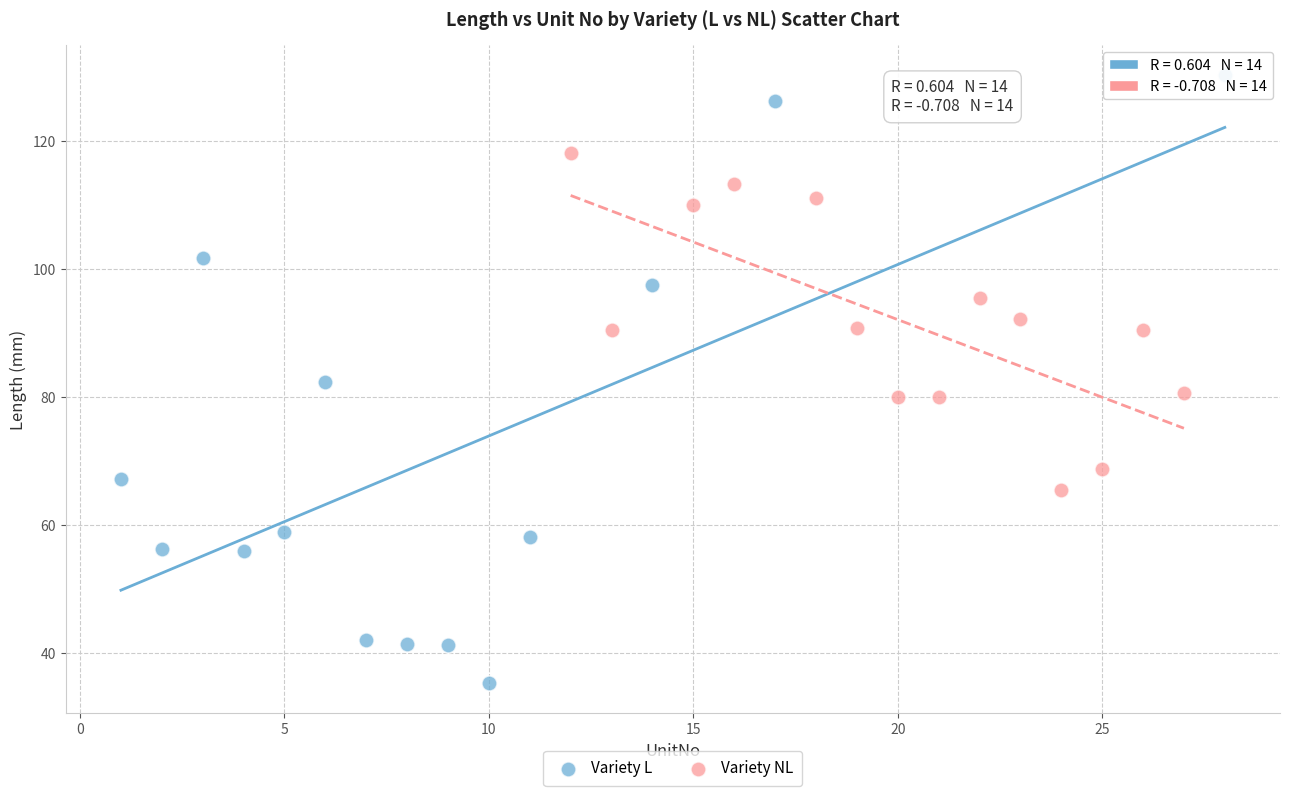

Which series contains the lowest Y value?

Variety L